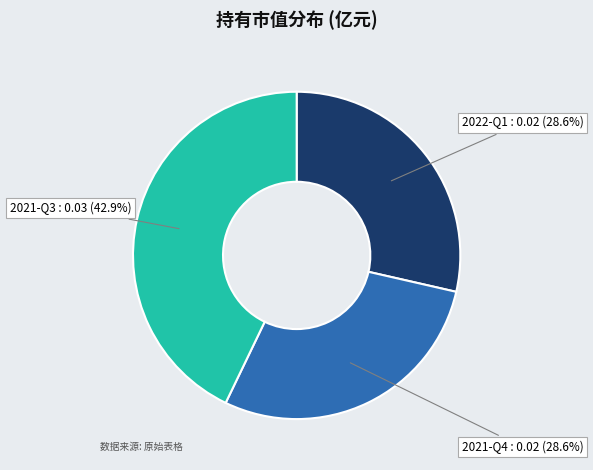

Is there any slice that represents more than half of the pie?

No